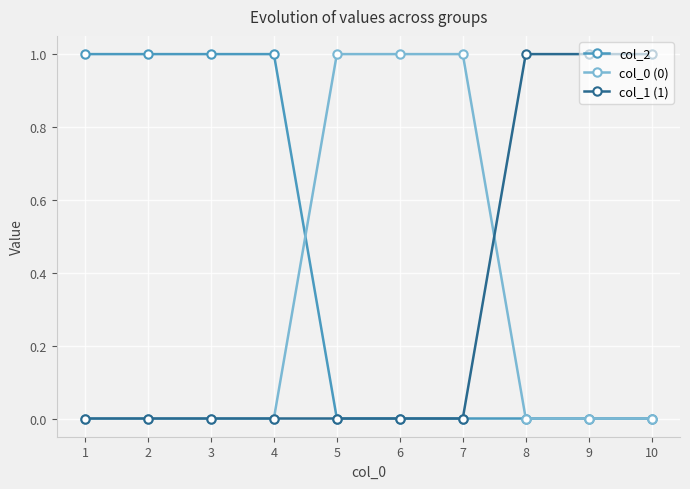

What is the maximum value for col_0 (0)?

1